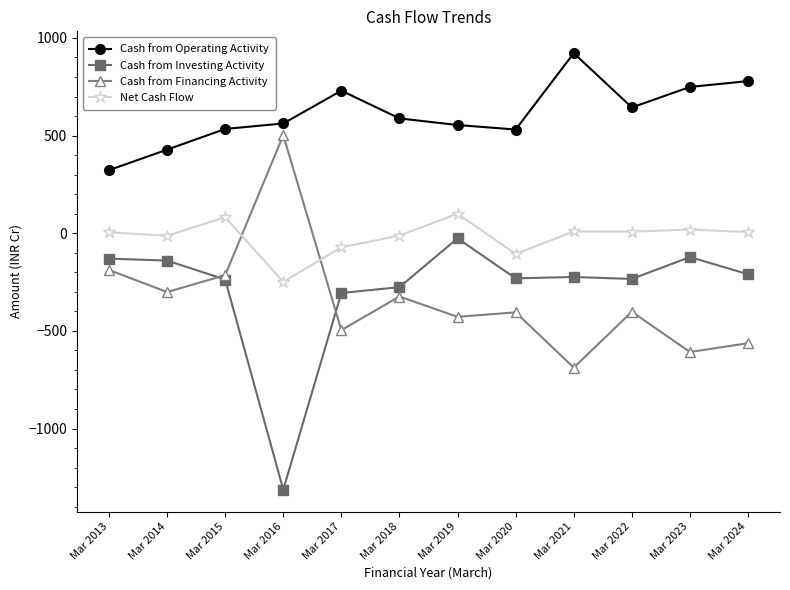

Which series has the largest total across all categories?

Cash from Operating Activity